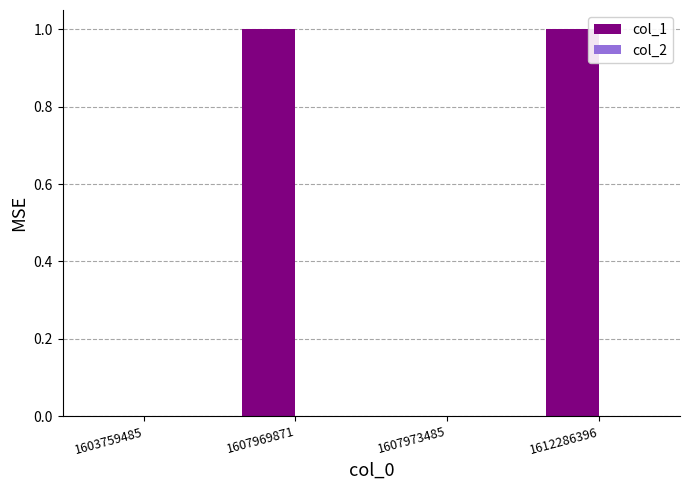

The value at 1607973485 is -1. True or false?

False